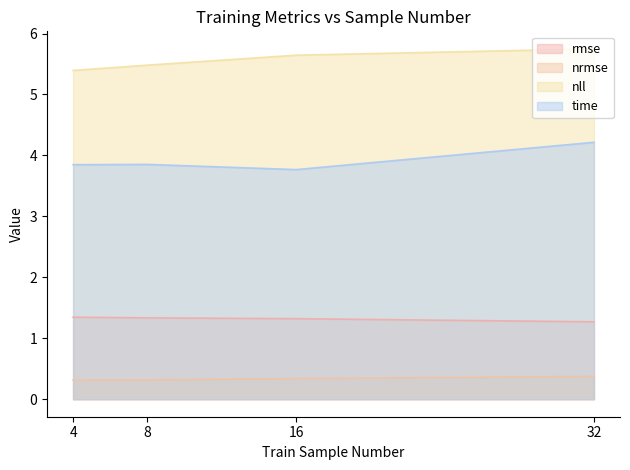

Does the chart have visible grid lines?

No